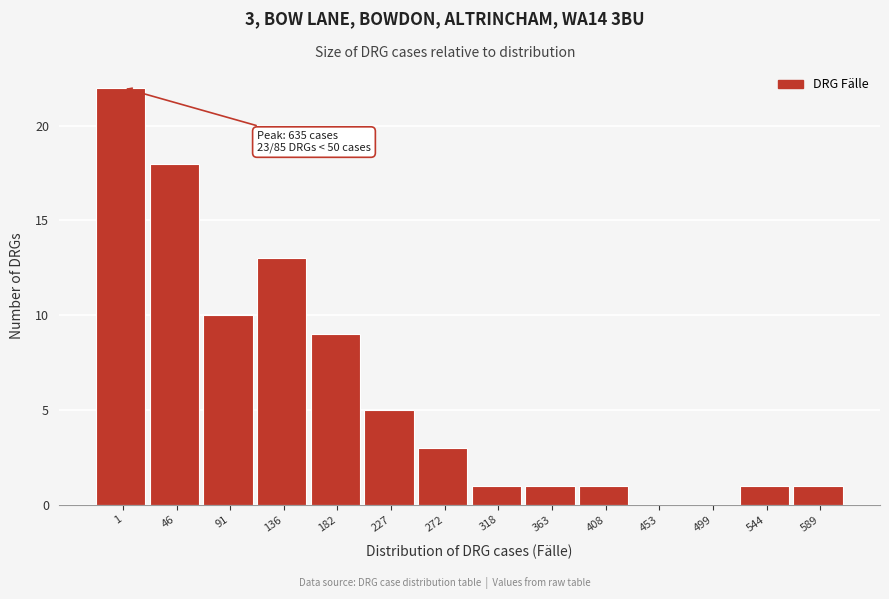

Reading right to left, transcribe all the data shown in this chart.

589=1	544=1	499=0	453=0	408=1	363=1	318=1	272=3	227=5	182=9	136=13	91=10	46=18	1=22